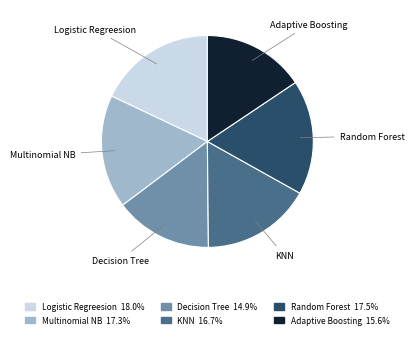

Which slice is the smallest?

Decision Tree